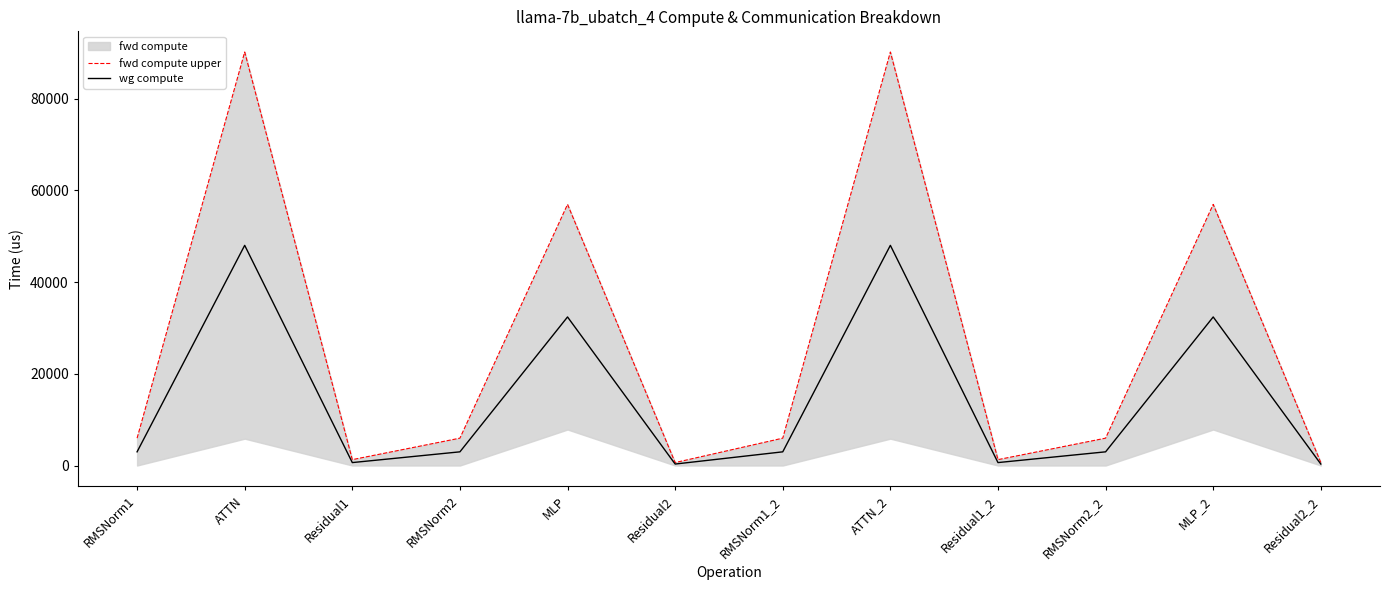

What is the approximate value of wg compute at Residual2_2?

320.0